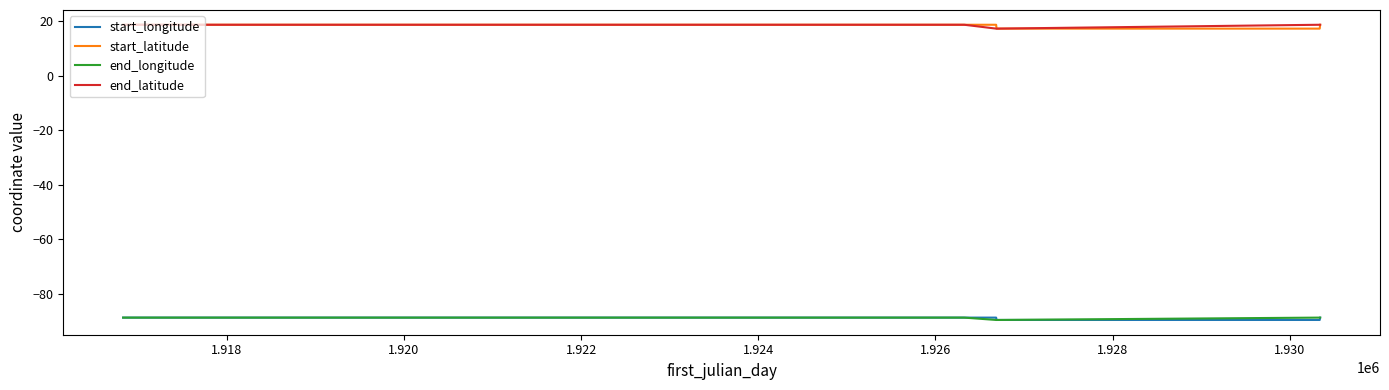

True or false: start_latitude and end_longitude intersect in this chart.

False